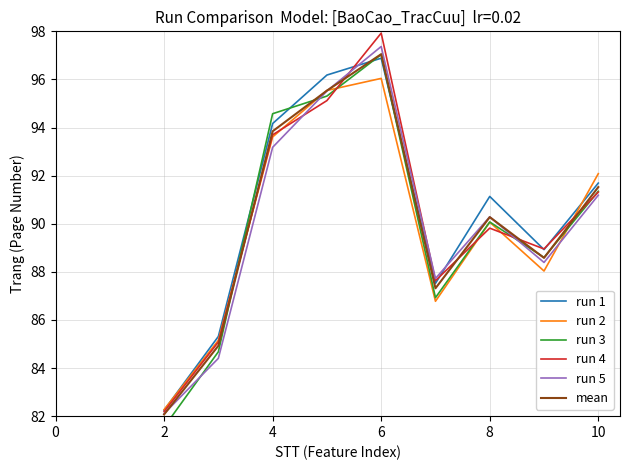

What is the sum of all run 1 values?

814.1